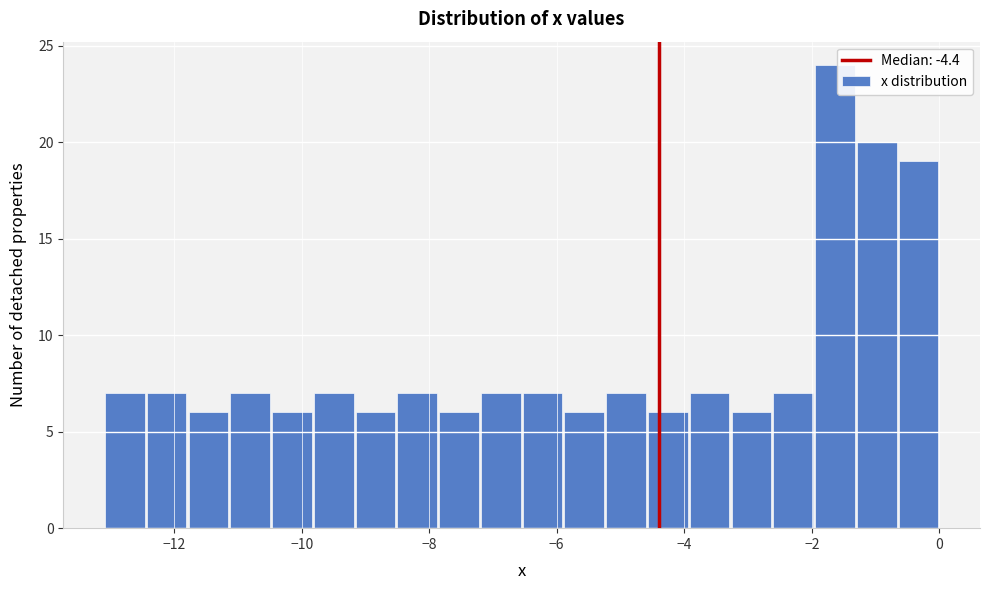

Around what value on the x-axis is the tallest bar? Give the approximate position of its centre, as read against the axis.

-1.6